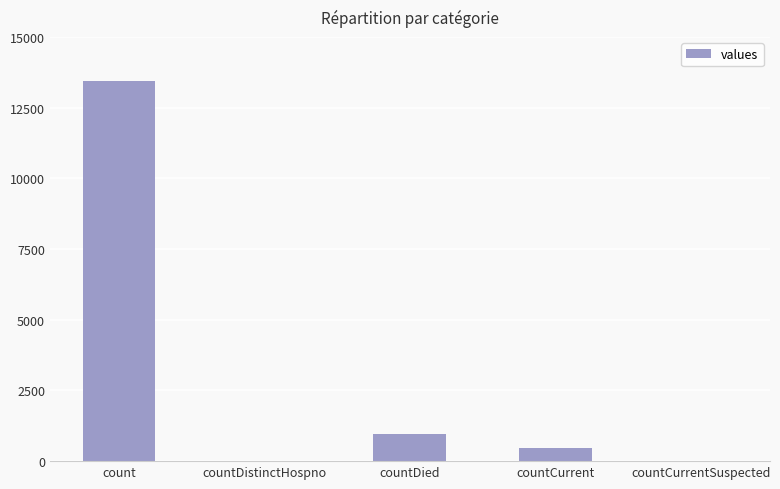

Which has a higher value, count or countDistinctHospno?

count